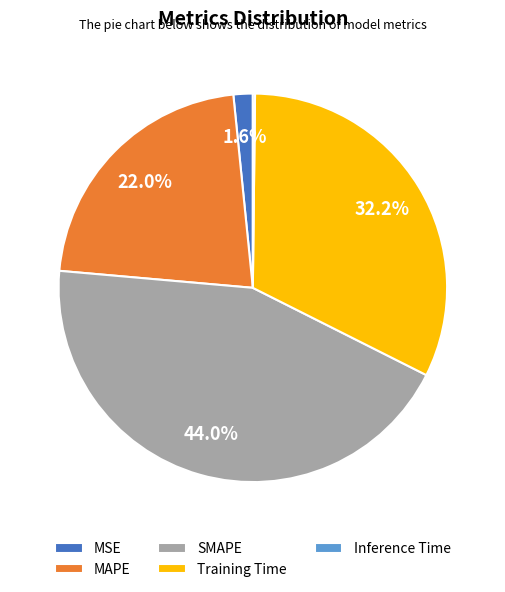

Which category has the biggest portion of the pie?

SMAPE